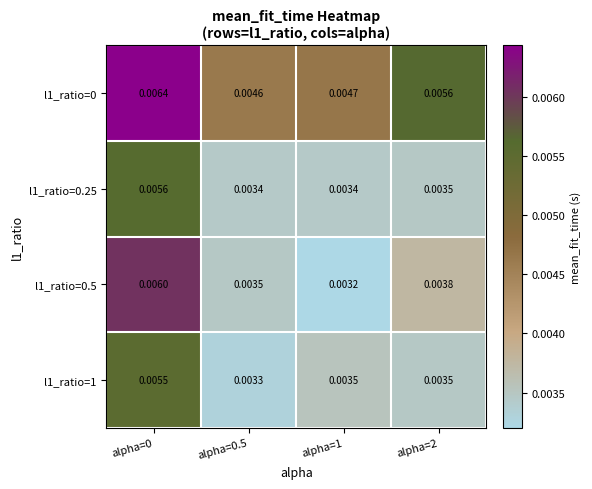

Is the value of l1_ratio=0.5 at alpha=2 greater than the value of l1_ratio=0.25 at alpha=0?

No